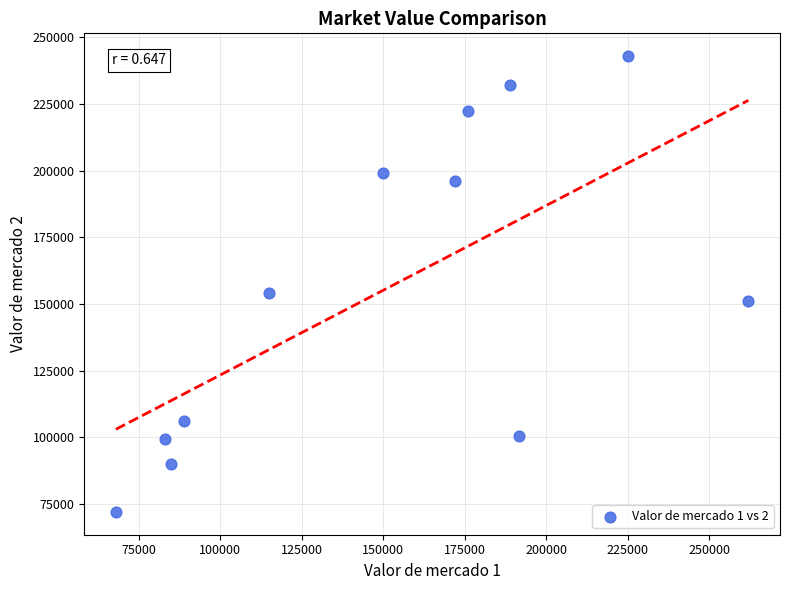

What is the range of Y values (max minus min)?

171000